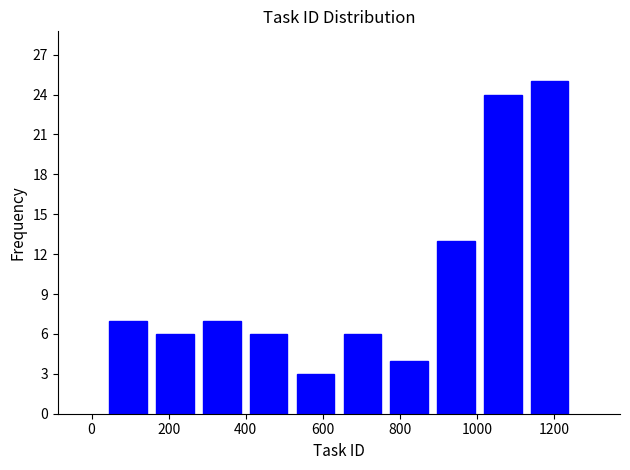

Reading left to right, list every bar in this chart as the range it spans on the x-axis followed by its height. Neither the bar edges nor the heights are printed on the chart, so give them approximately, as read against the axes.

40 to 160: 7
160 to 280: 6
280 to 400: 7
400 to 520: 6
520 to 640: 3
640 to 760: 6
760 to 880: 4
880 to 1000: 13
1000 to 1120: 24
1120 to 1260: 25